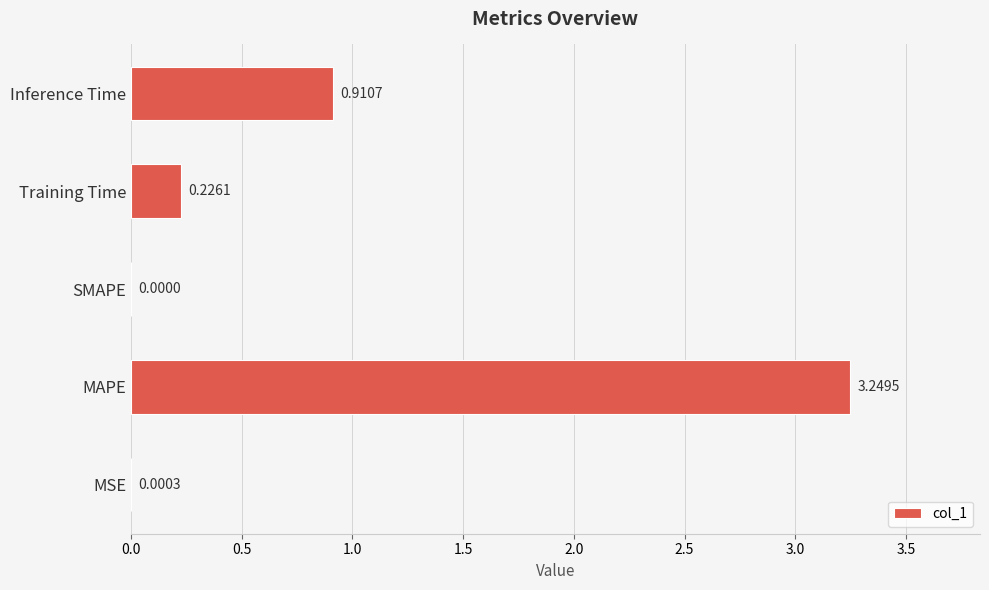

Are the bars horizontal?

Yes